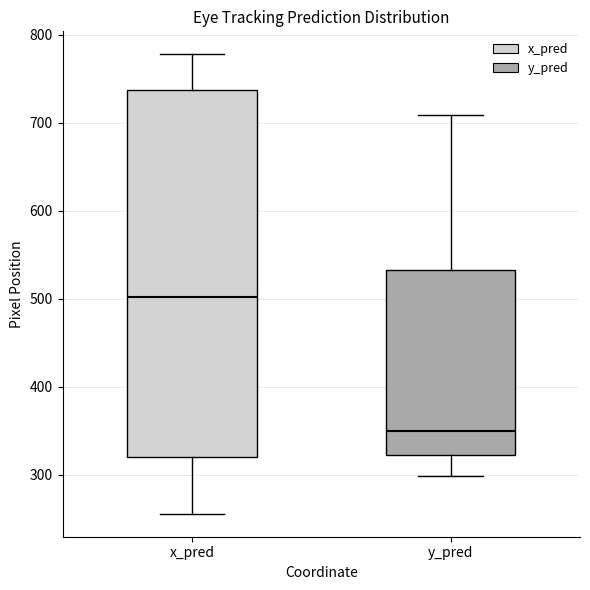

Reading left to right, transcribe this box plot: for each box, give where its median line is, the range the box spans, and where its two whiskers end, as read against the y-axis. The values are not printed on the chart, so give them approximately, as read against the axis.

x_pred: median 500, box 320 to 740, whiskers 260 to 780
y_pred: median 350, box 320 to 530, whiskers 300 to 710